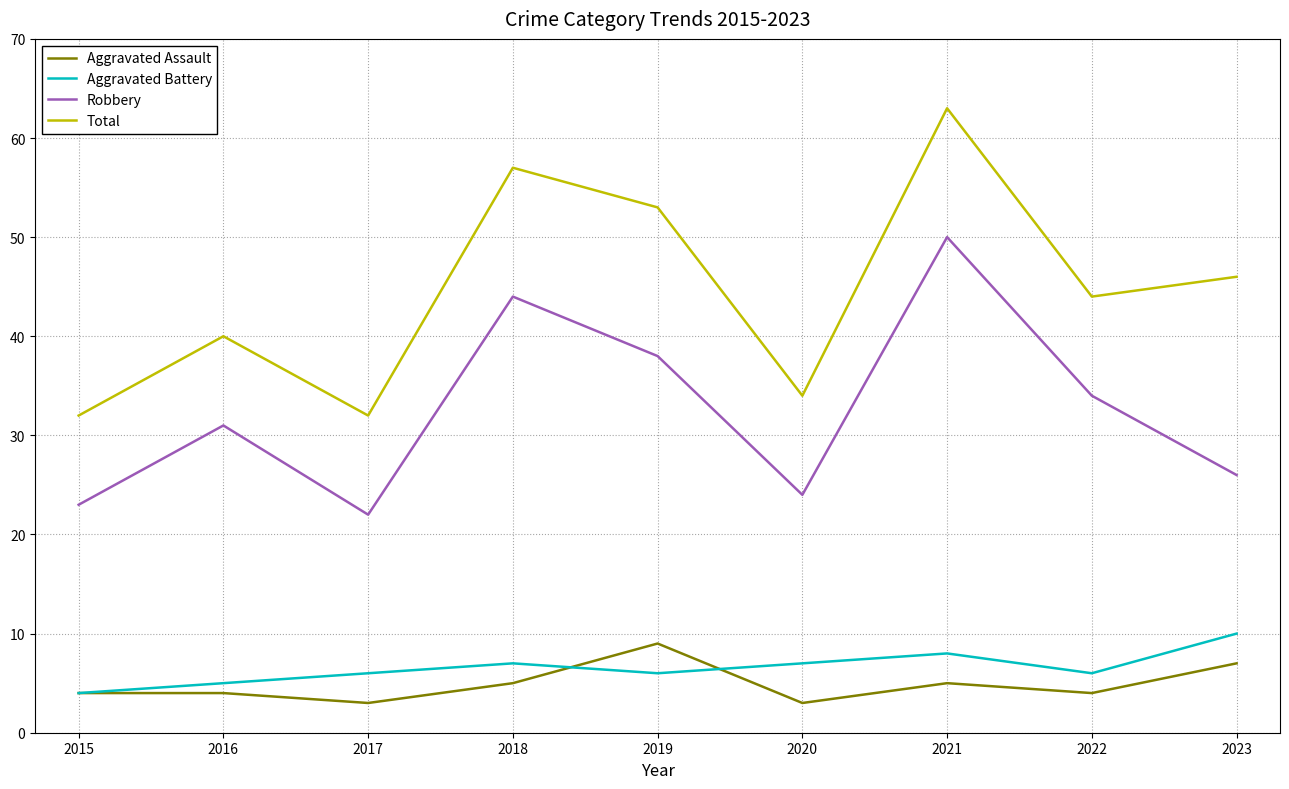

What is the difference between the maximum and minimum values in the Aggravated Battery series?

6